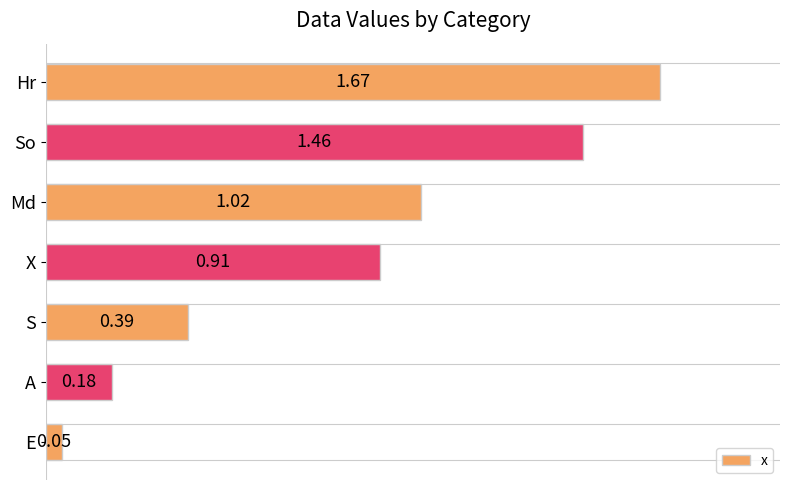

Rank the categories by value from lowest to highest.

E, A, S, X, Md, So, Hr